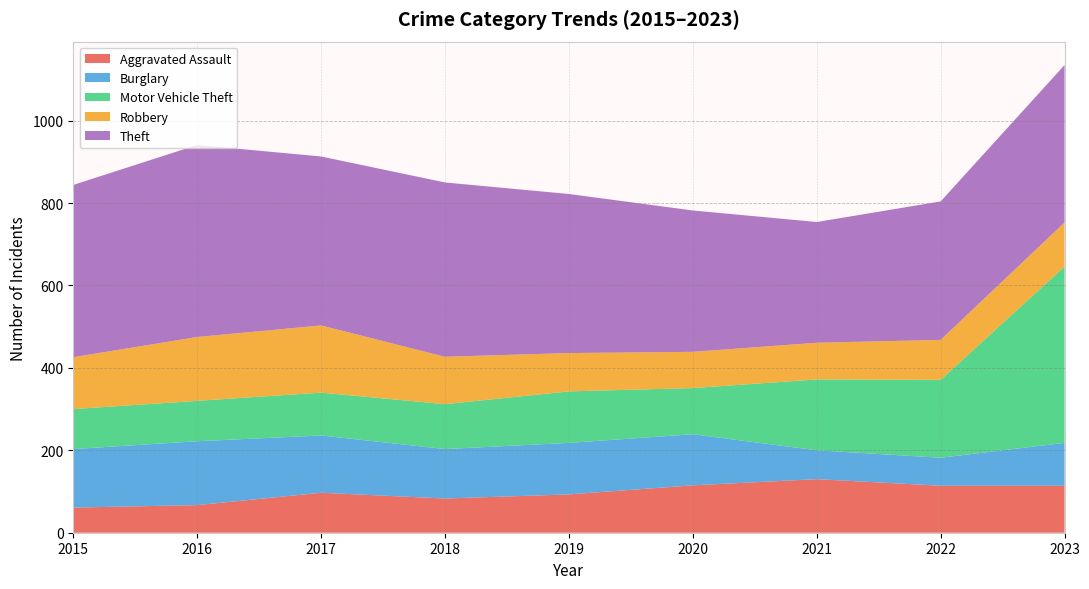

Reading left to right, what are all the values shown in this chart?

Aggravated Assault: 61	67	97	83	93	115	130	114	114
Burglary: 142	155	139	120	125	124	70	68	104
Motor Vehicle Theft: 97	98	104	109	125	112	172	189	428
Robbery: 126	155	163	115	93	88	89	97	107
Theft: 418	466	410	423	386	343	293	336	382